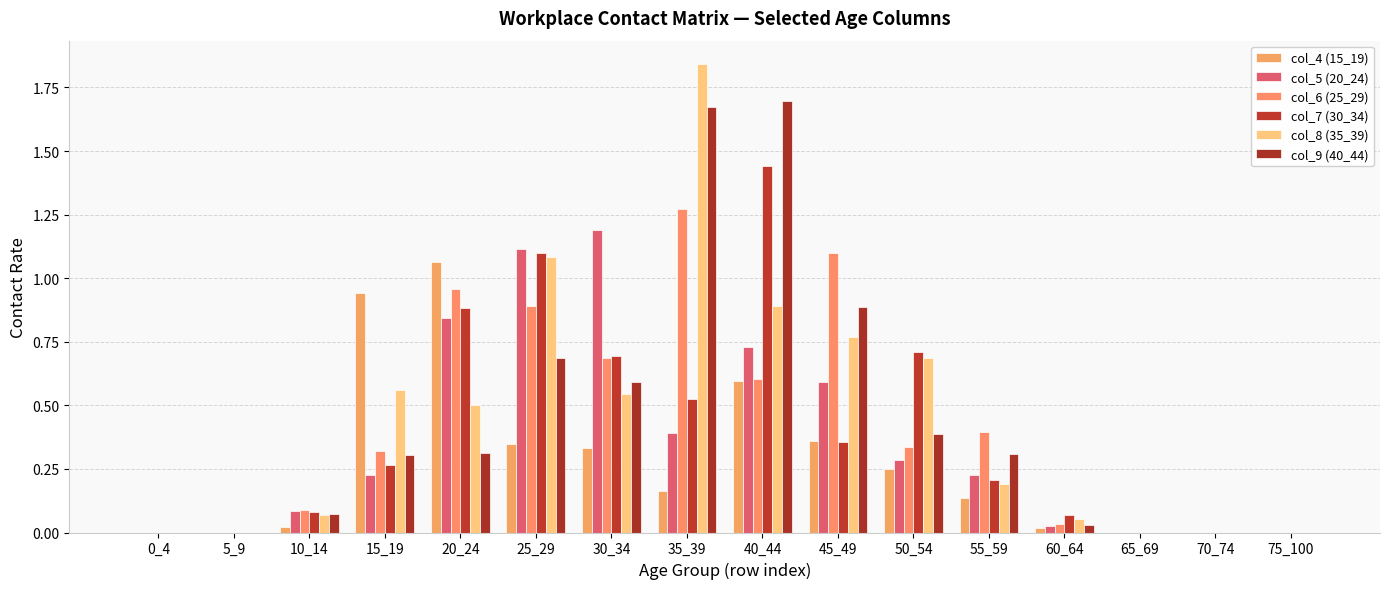

What is the difference between the maximum and minimum values in the col_8 (35_39) series?

1.8